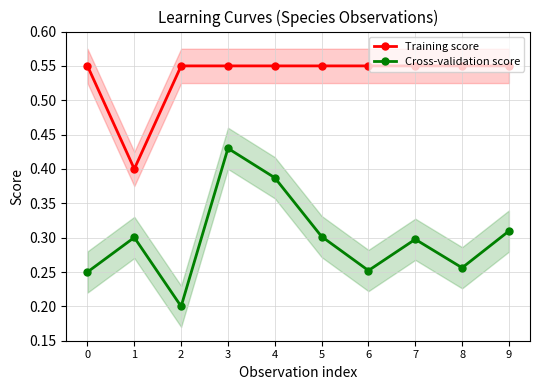

At which label is Training score closest to 0?

1